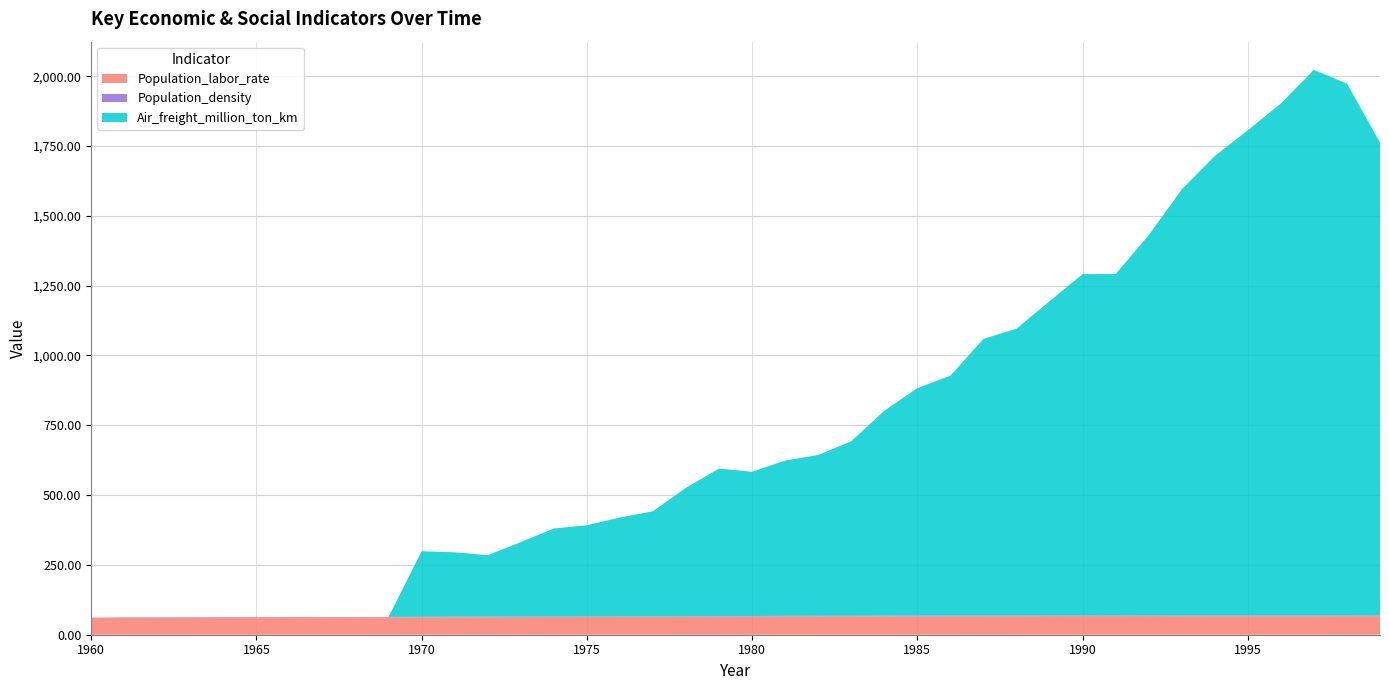

Reading left to right, list all the values displayed in this chart.

Population_labor_rate: 61.2	61.1	61.2	61.4	61.6	61.8	62.0	62.1	62.3	62.4	62.6	62.8	63.0	63.2	63.4	63.7	63.8	64.1	64.5	64.8	65.1	65.4	65.7	65.8	65.9	66.1	66.2	66.4	66.6	66.8	66.8	66.9	66.8	66.7	66.6	66.6	66.6	66.6	66.7	66.8
Population_density: 0.0	1.4	1.4	1.4	1.5	1.5	1.5	1.5	1.6	1.6	1.6	1.7	1.7	1.7	1.8	1.8	1.8	1.8	1.9	1.9	1.9	1.9	2.0	2.0	2.0	2.1	2.1	2.1	2.2	2.2	2.2	2.2	2.3	2.3	2.3	2.4	2.4	2.4	2.4	2.5
Air_freight_million_ton_km: 0.0	0.0	0.0	0.0	0.0	0.0	0.0	0.0	0.0	0.0	234.7	230.7	220.2	266.6	315.3	326.5	354.2	376.1	459.9	528.3	516.5	556.4	576.0	624.9	734.1	814.8	859.3	990.8	1027.1	1125.3	1222.3	1222.6	1361.5	1525.8	1645.5	1737.5	1833.7	1953.8	1904.4	1693.0